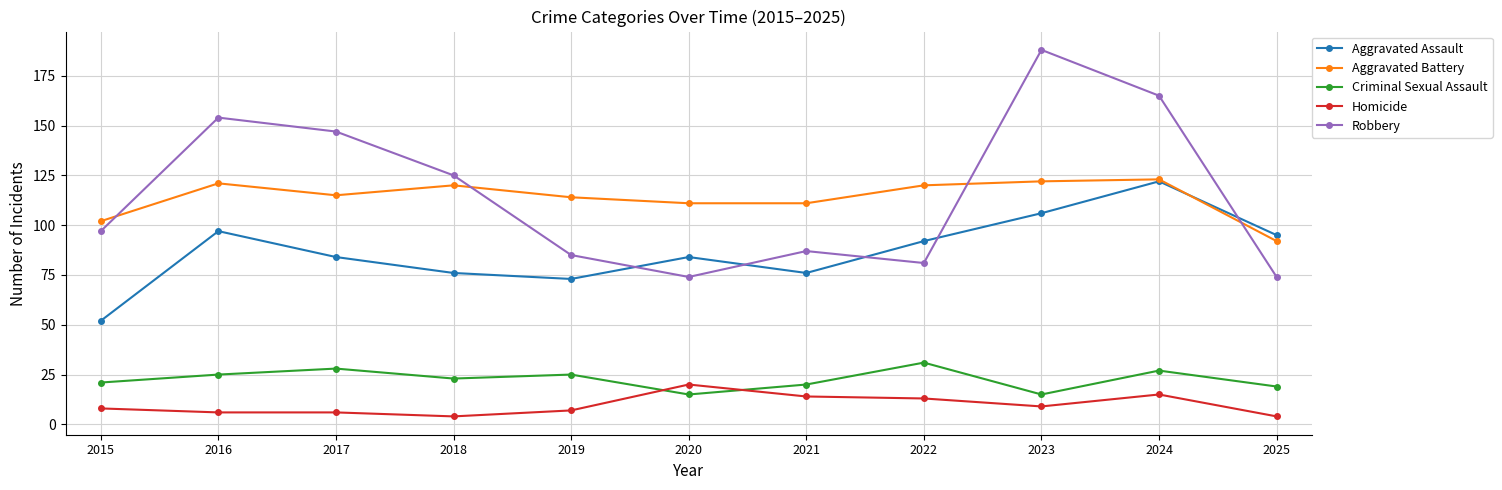

Which series has the largest total across all categories?

Robbery